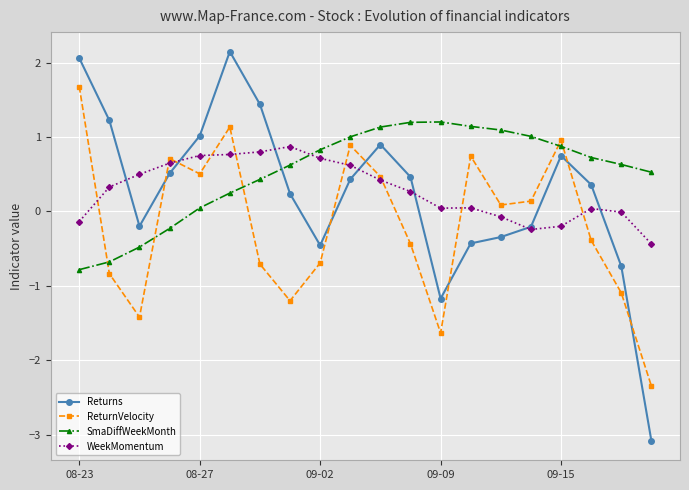

How many interior local valleys does the ReturnVelocity series have?

5